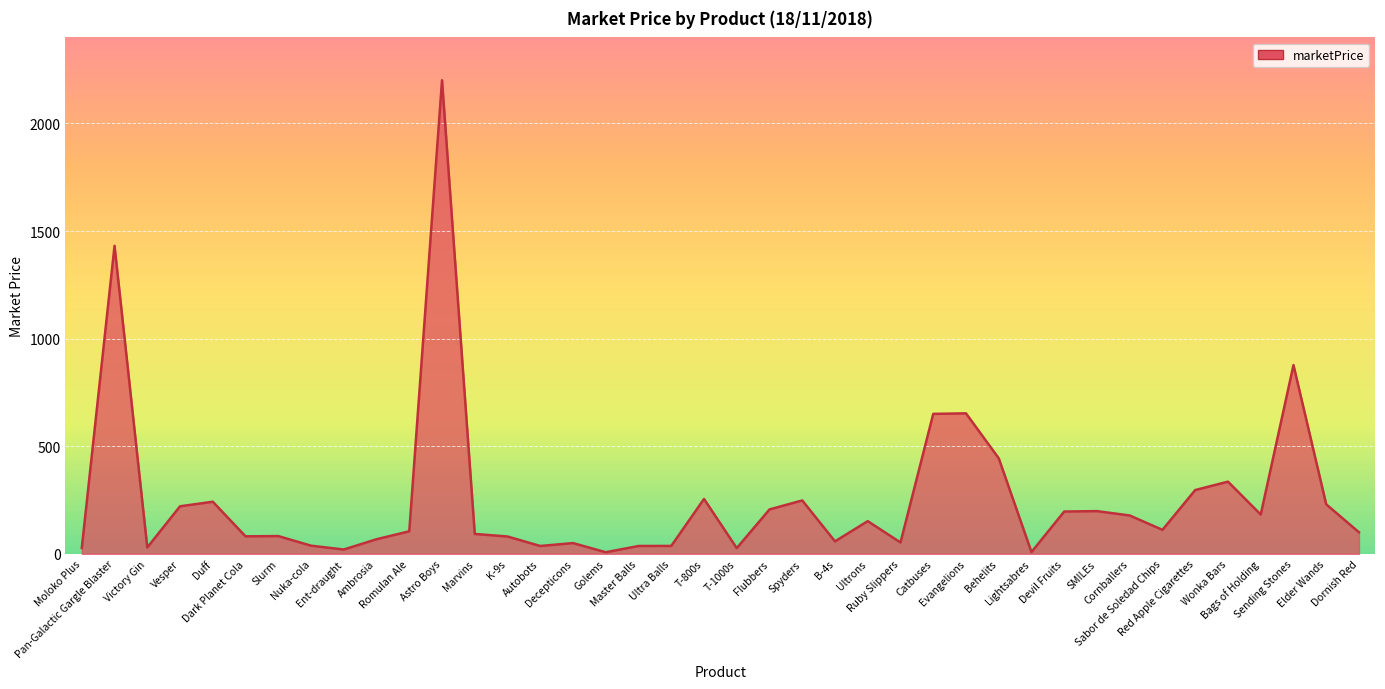

What is the difference between the maximum and minimum values?

2193.6